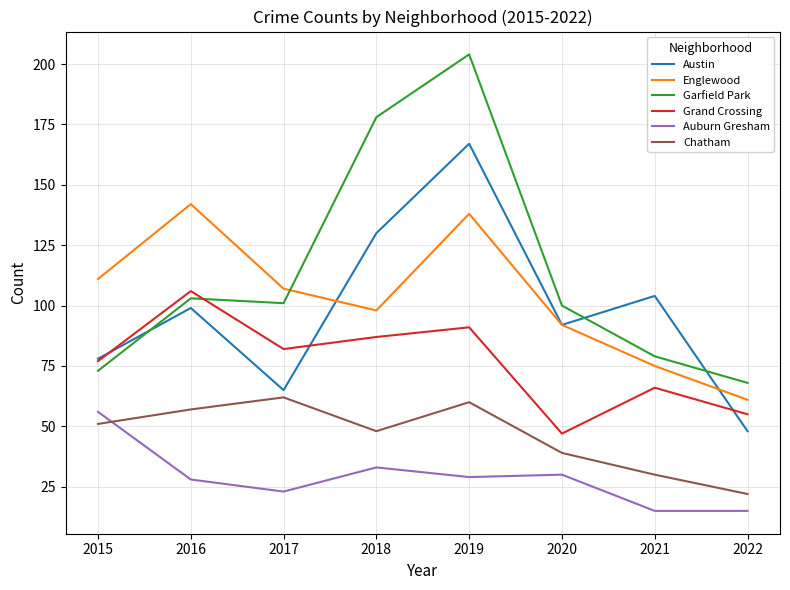

Is the value of Chatham at 2021 greater than the value of Englewood at 2018?

No